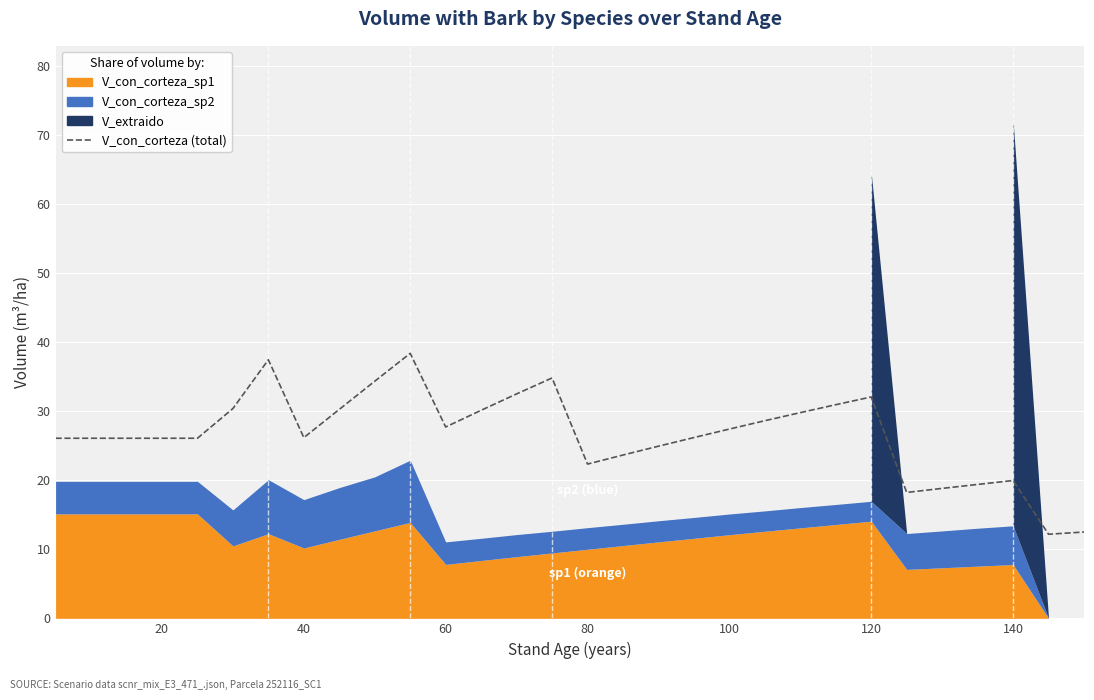

How many data points are less than 27?

18